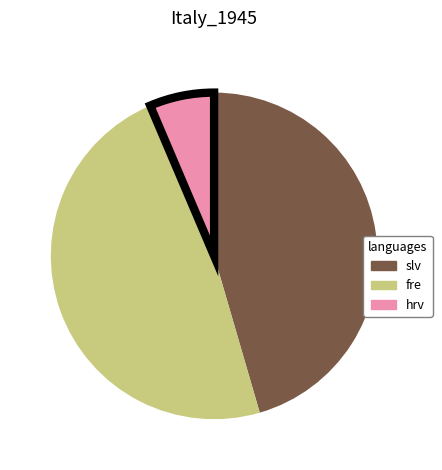

Is there a majority slice in this chart?

No